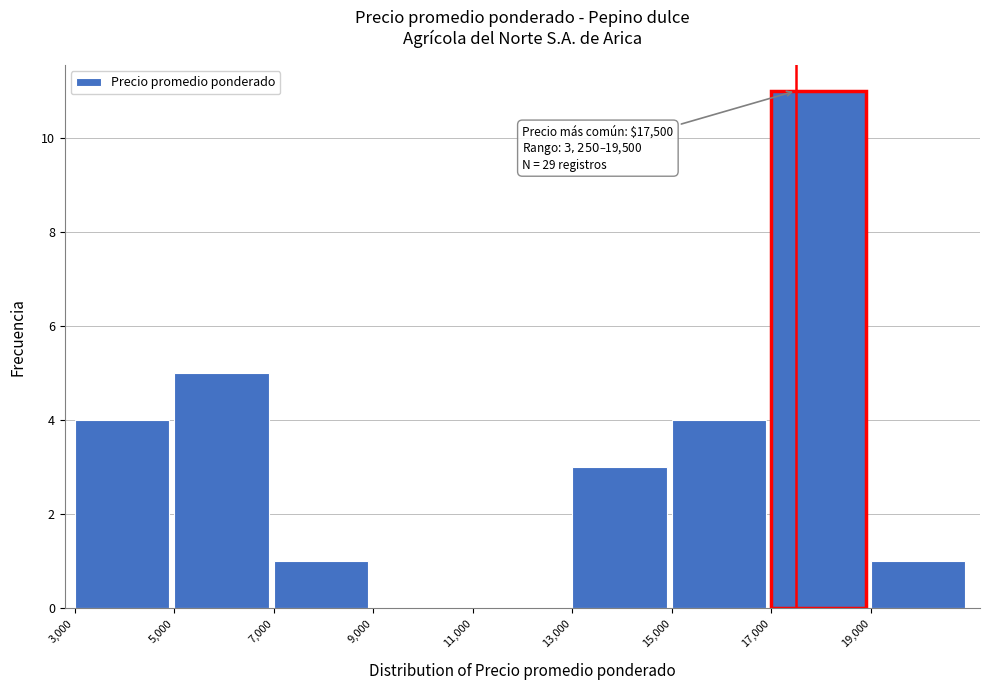

Over which range of the x-axis is the bar tallest?

17000 to 19000